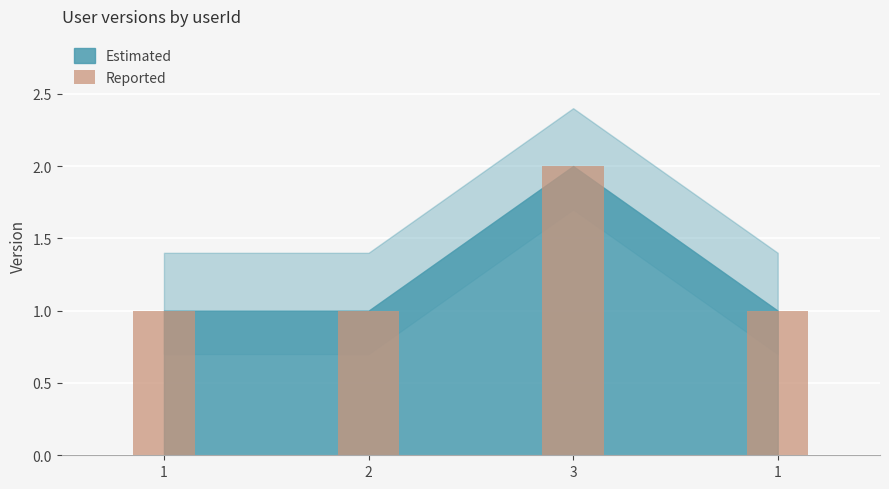

Rank the categories by value from highest to lowest.

3, 1, 2, 1